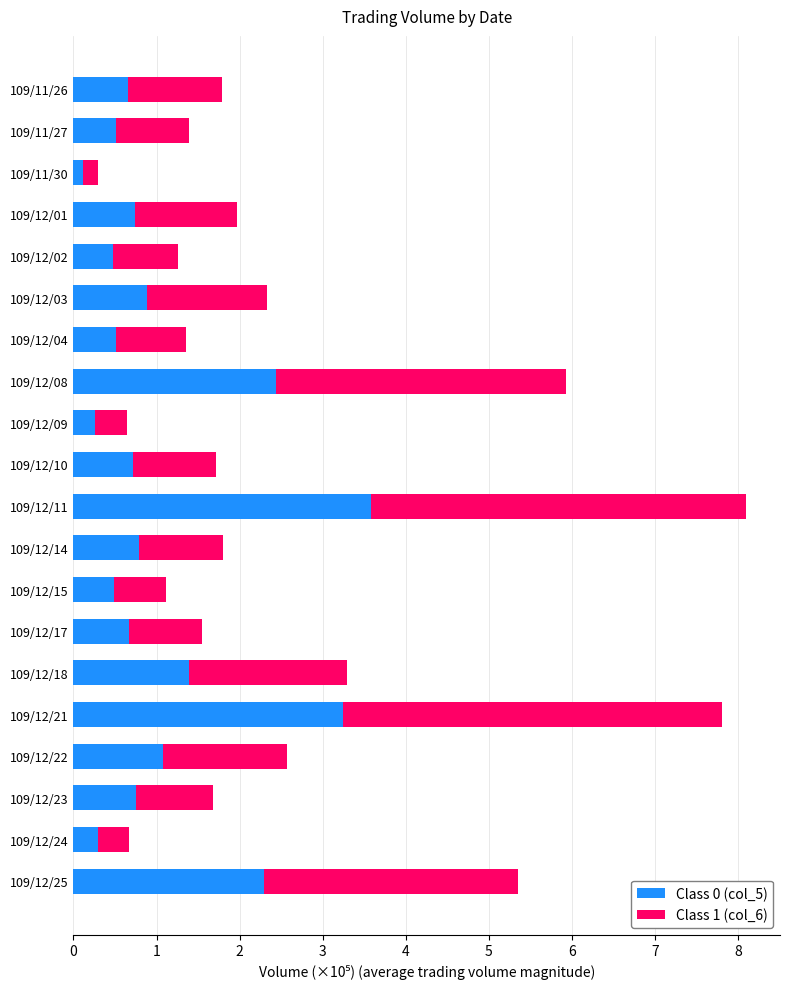

The value of Class 0 (col_5) at 109/12/09 is 0.3. True or false?

True